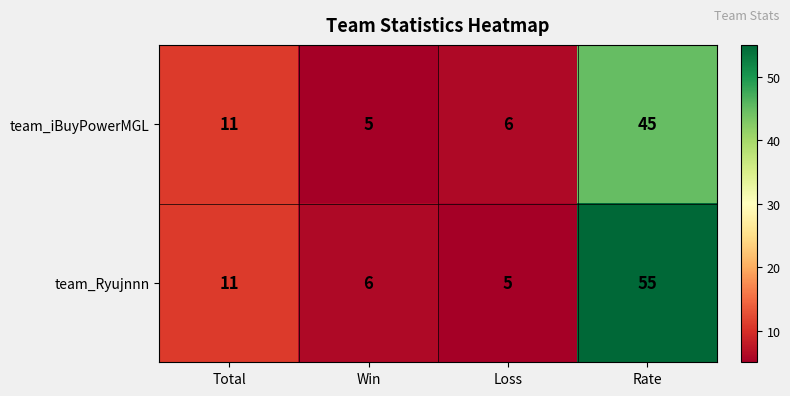

What is the difference between the second highest and second lowest values in the team_Ryujnnn series?

5